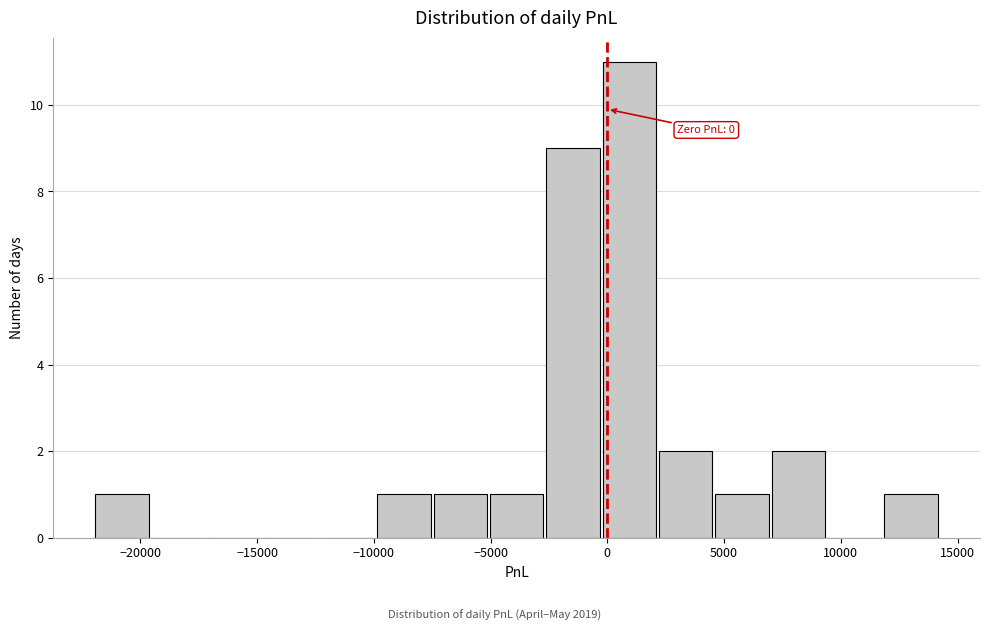

Which range on the x-axis has the tallest bar?

0 to 2000